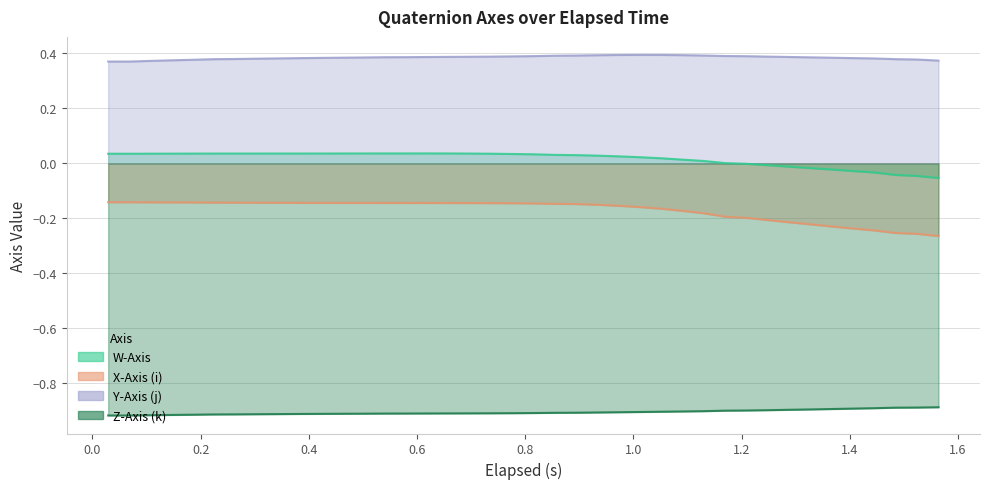

What is the greatest value displayed?

0.4